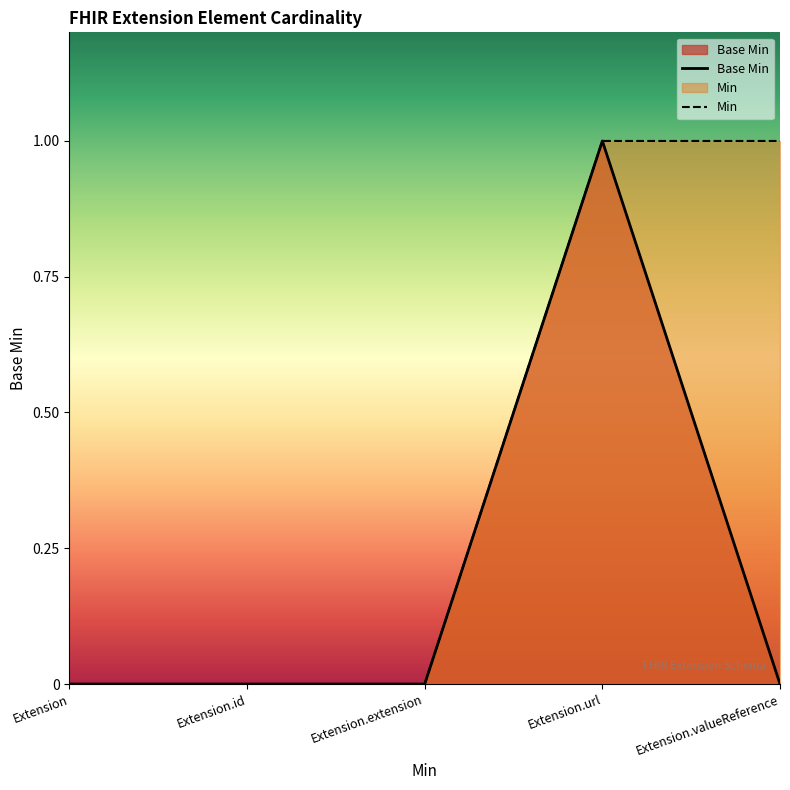

Which category has the highest value across all series?

Extension.url